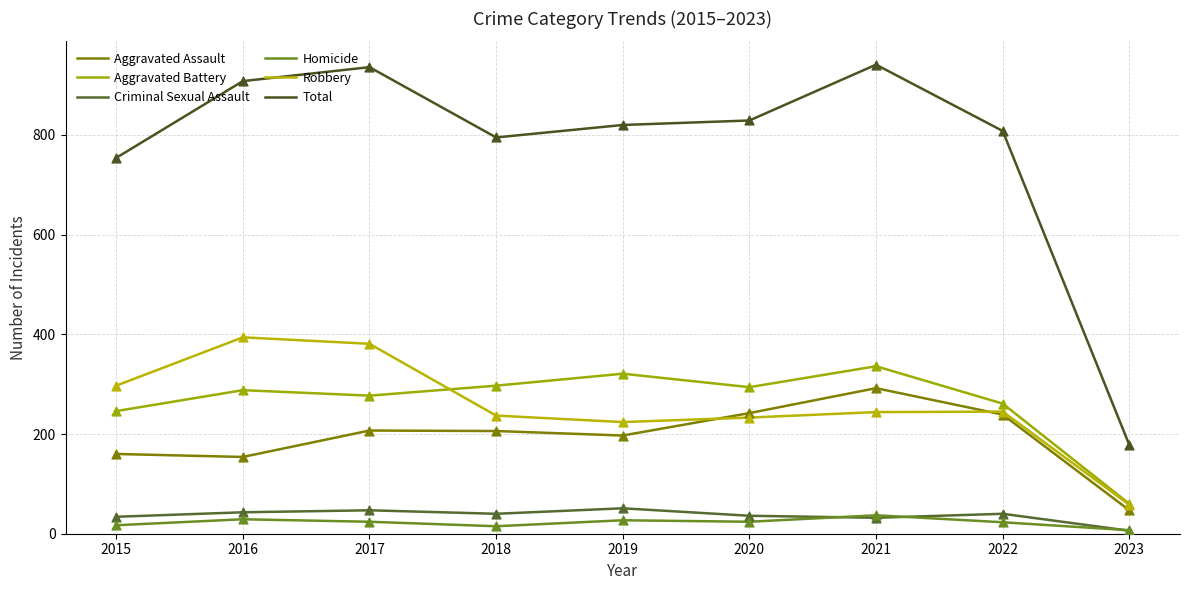

What are all the series names shown in the legend?

Aggravated Assault, Aggravated Battery, Criminal Sexual Assault, Homicide, Robbery, Total